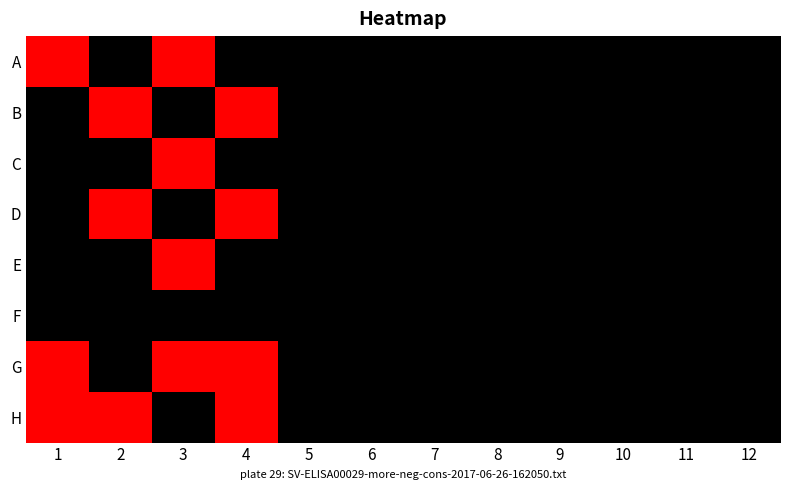

Reading left to right, list all the values displayed in this chart.

A: 1=1	2=0	3=1	4=0	5=0	6=0	7=0	8=0	9=0	10=0	11=0	12=0
B: 1=0	2=1	3=0	4=1	5=0	6=0	7=0	8=0	9=0	10=0	11=0	12=0
C: 1=0	2=0	3=1	4=0	5=0	6=0	7=0	8=0	9=0	10=0	11=0	12=0
D: 1=0	2=1	3=0	4=1	5=0	6=0	7=0	8=0	9=0	10=0	11=0	12=0
E: 1=0	2=0	3=1	4=0	5=0	6=0	7=0	8=0	9=0	10=0	11=0	12=0
F: 1=0	2=0	3=0	4=0	5=0	6=0	7=0	8=0	9=0	10=0	11=0	12=0
G: 1=1	2=0	3=1	4=1	5=0	6=0	7=0	8=0	9=0	10=0	11=0	12=0
H: 1=1	2=1	3=0	4=1	5=0	6=0	7=0	8=0	9=0	10=0	11=0	12=0